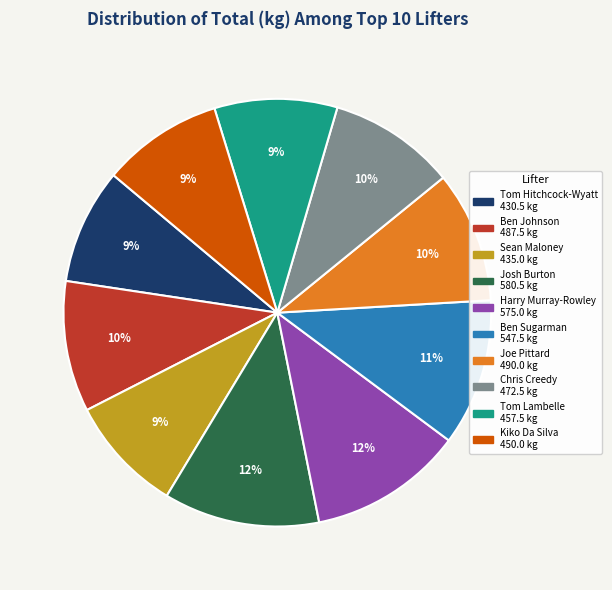

Is Tom Hitchcock-Wyatt the majority of the pie?

No